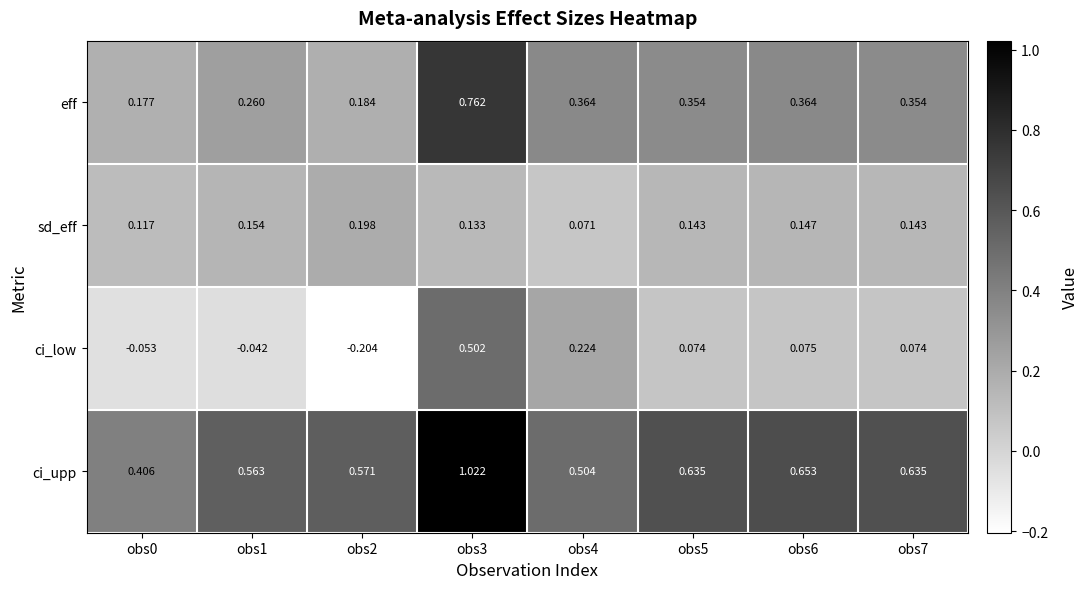

Between obs0 and obs5, which series saw the biggest shift?

ci_upp